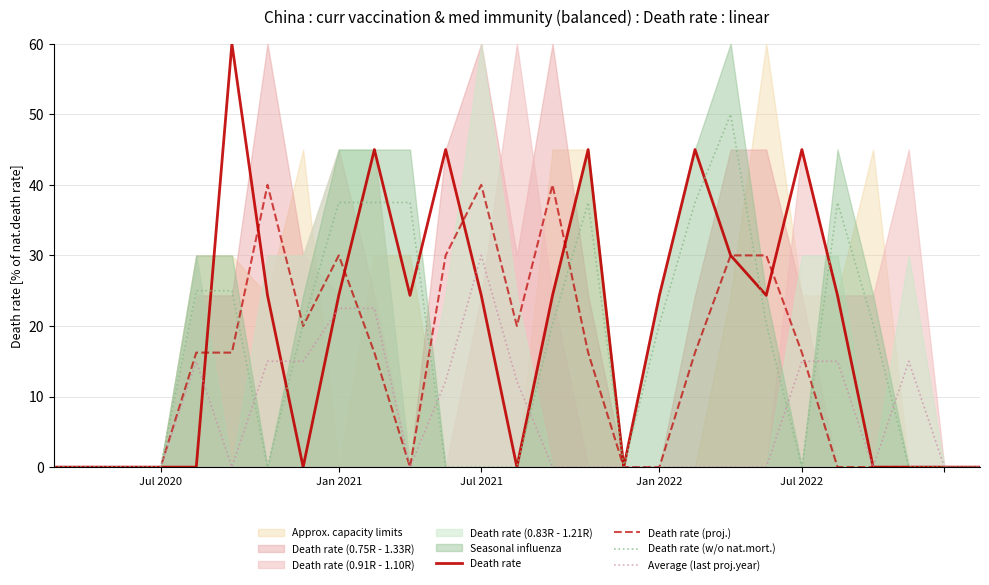

Which has a higher value, 19 or 26?

19